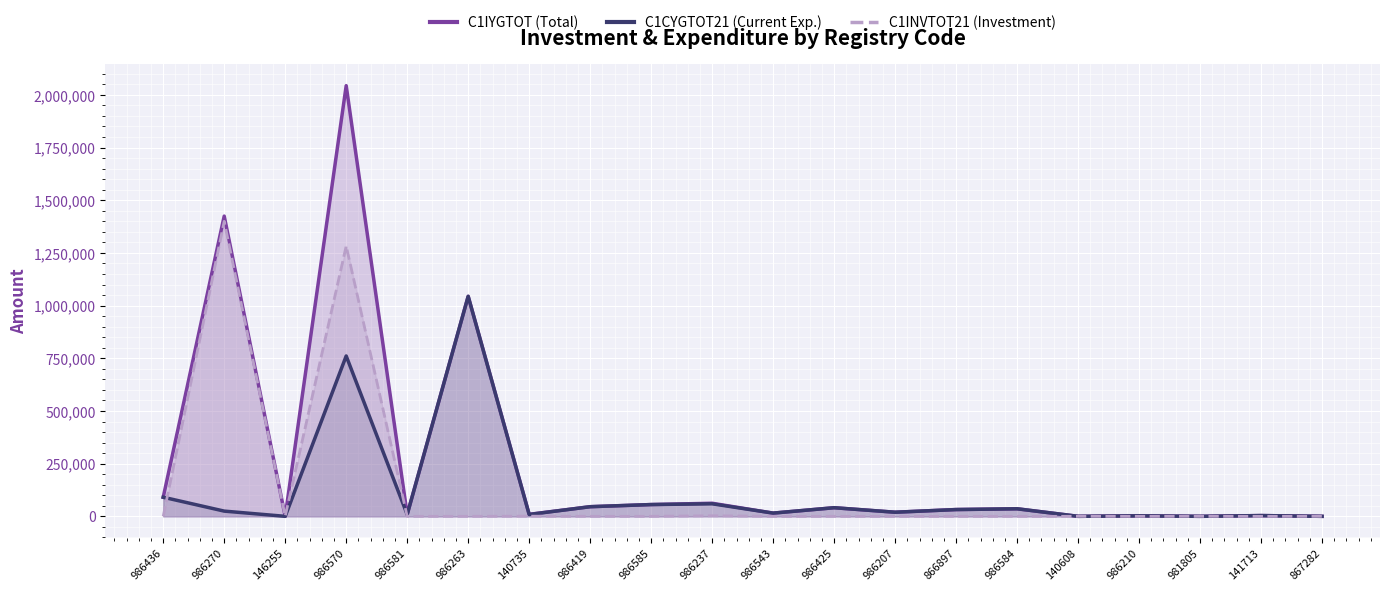

True or false: C1CYGTOT21_line and C1IYGTOT_line cross at least once.

False